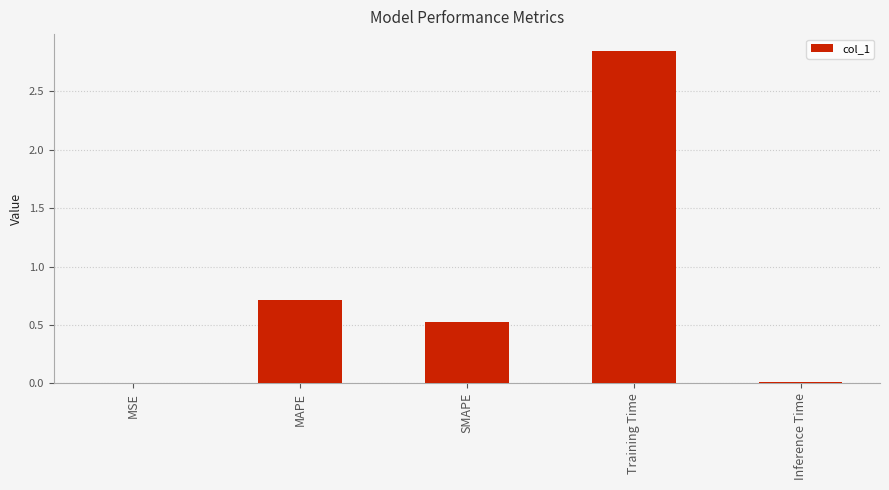

What is the sum of all values?

4.1